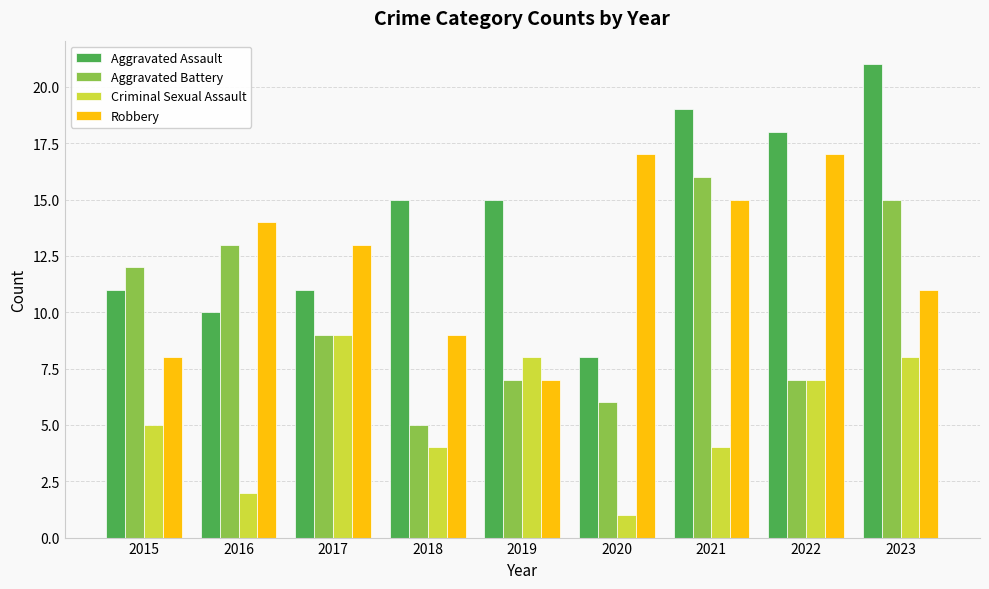

How many data points does each series have?

9